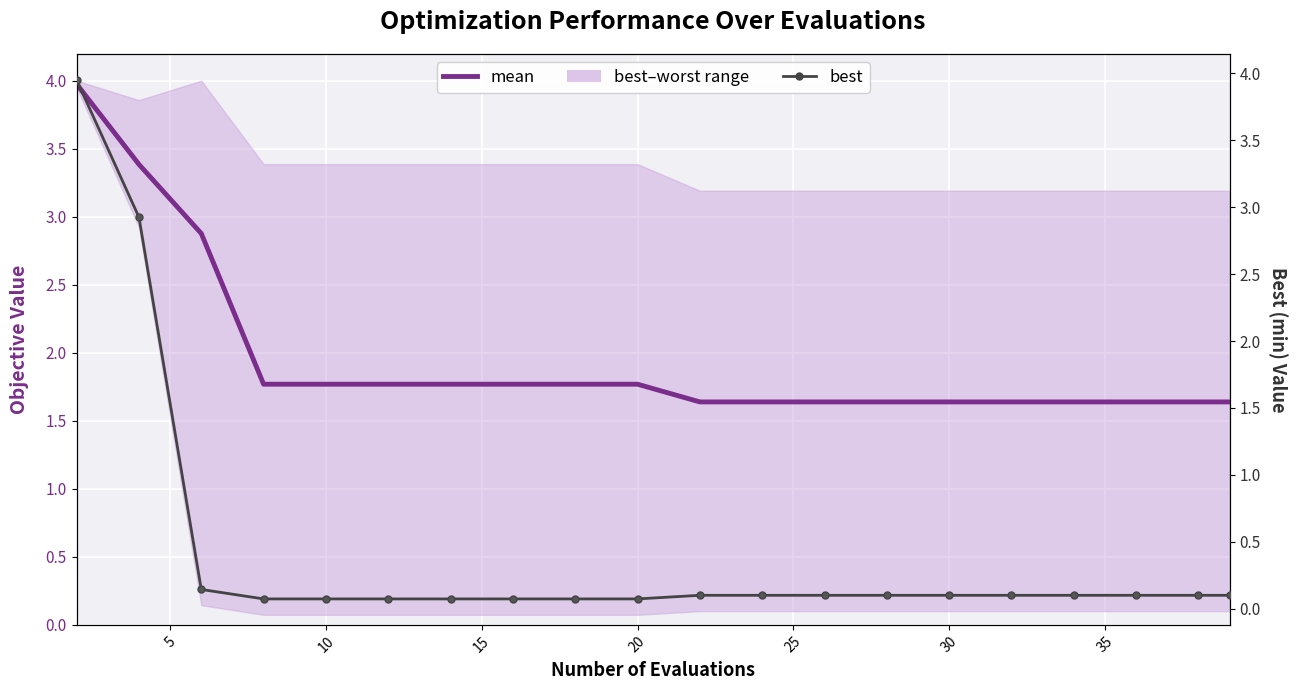

List the series in order of their overall mean, highest first.

mean, best